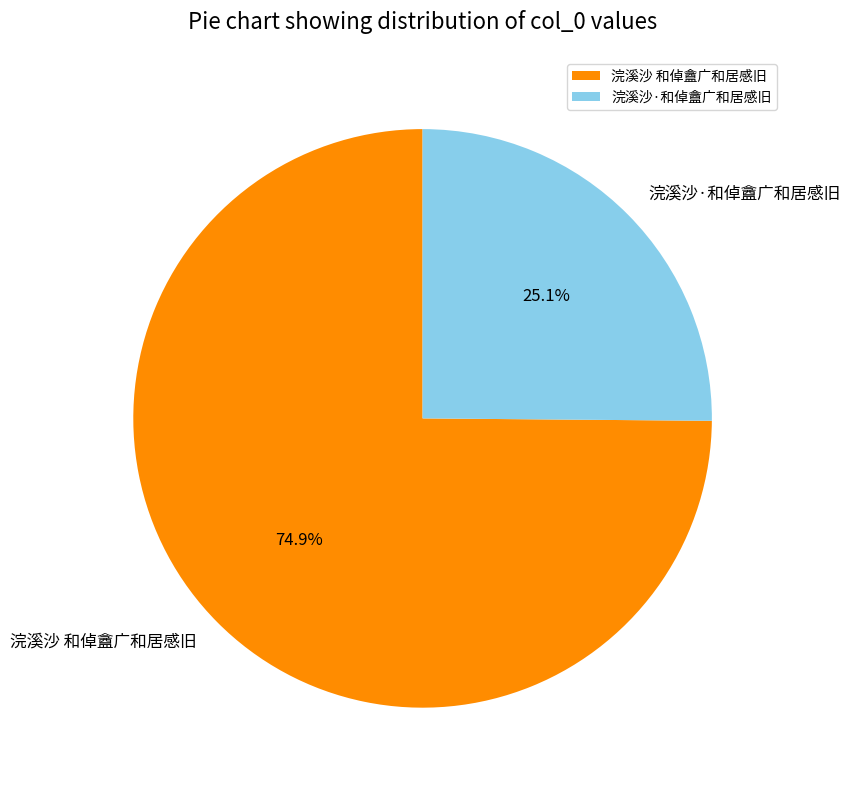

What is the majority slice?

浣溪沙 和倬盦广和居感旧